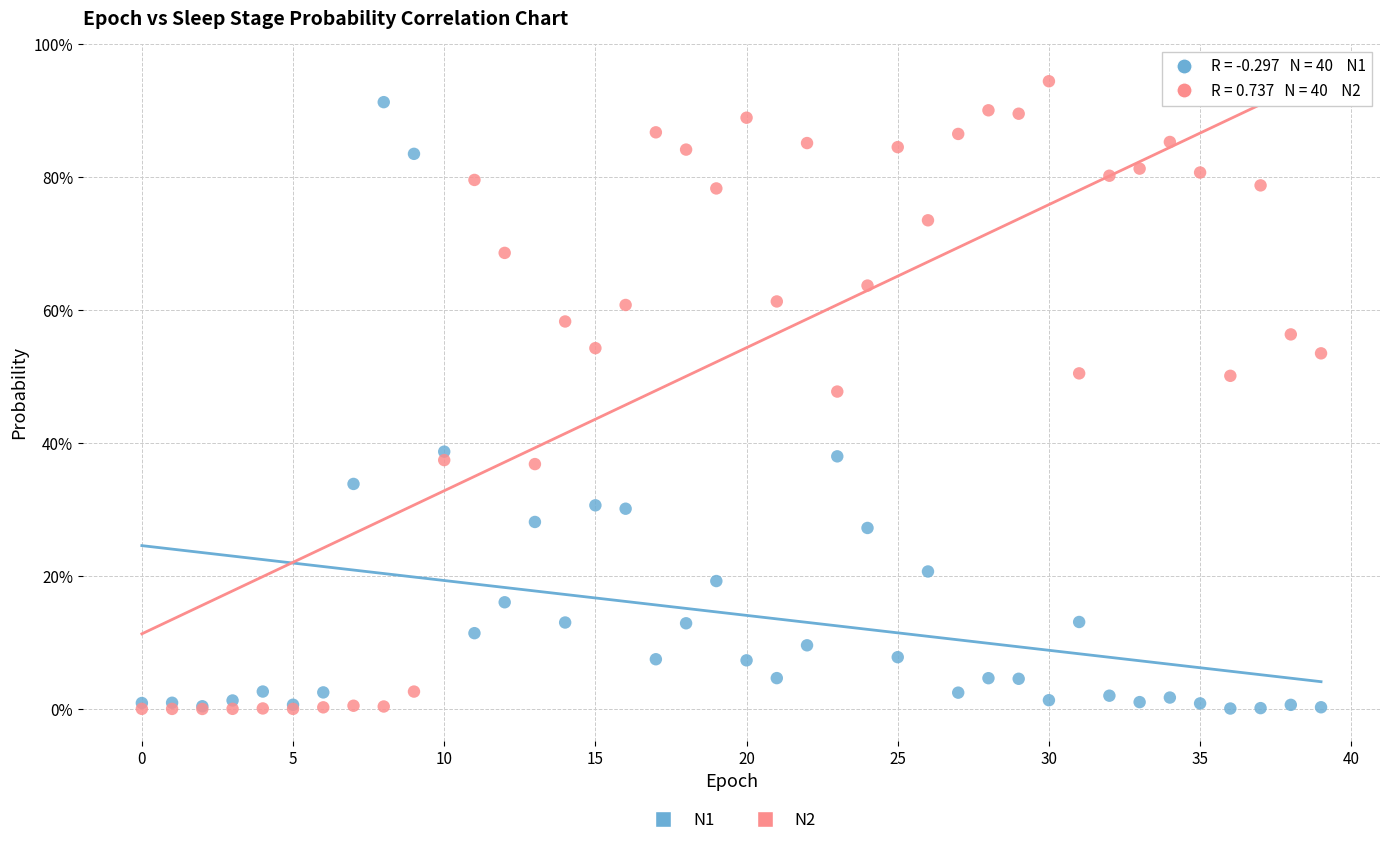

Which series contains the highest Y value?

N2